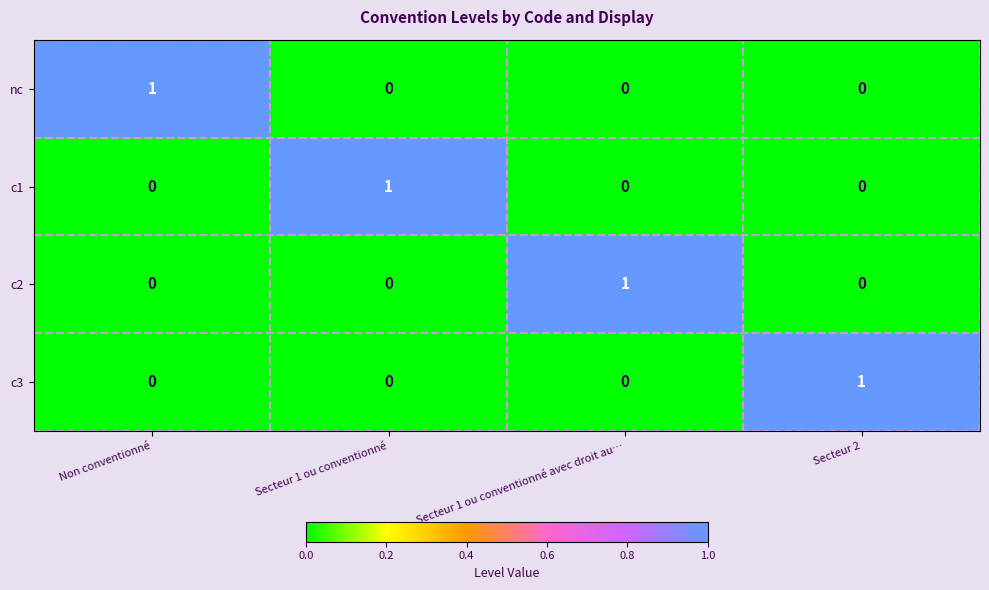

How many nc values are between 0 and 1?

4